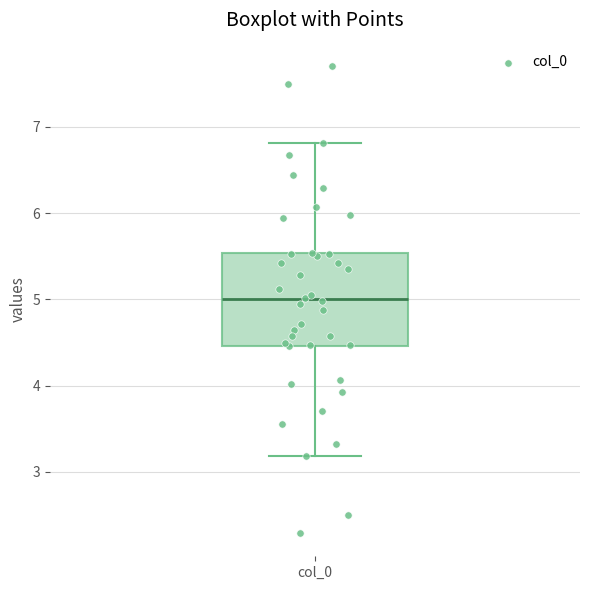

Transcribe this box plot: give where the median line is, the range the box spans, and where the two whiskers end, as read against the y-axis. The values are not printed on the chart, so give them approximately, as read against the axis.

median 5.0, box 4.5 to 5.5, whiskers 3.2 to 6.8